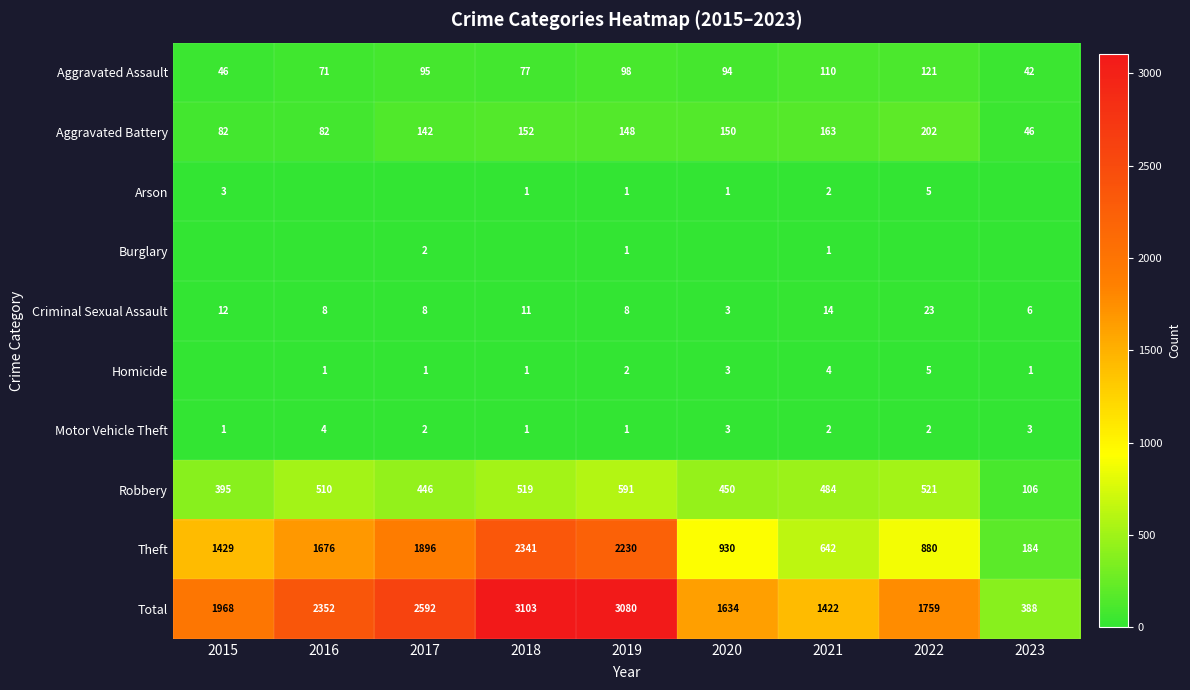

At which label does Arson first exceed 1?

2015